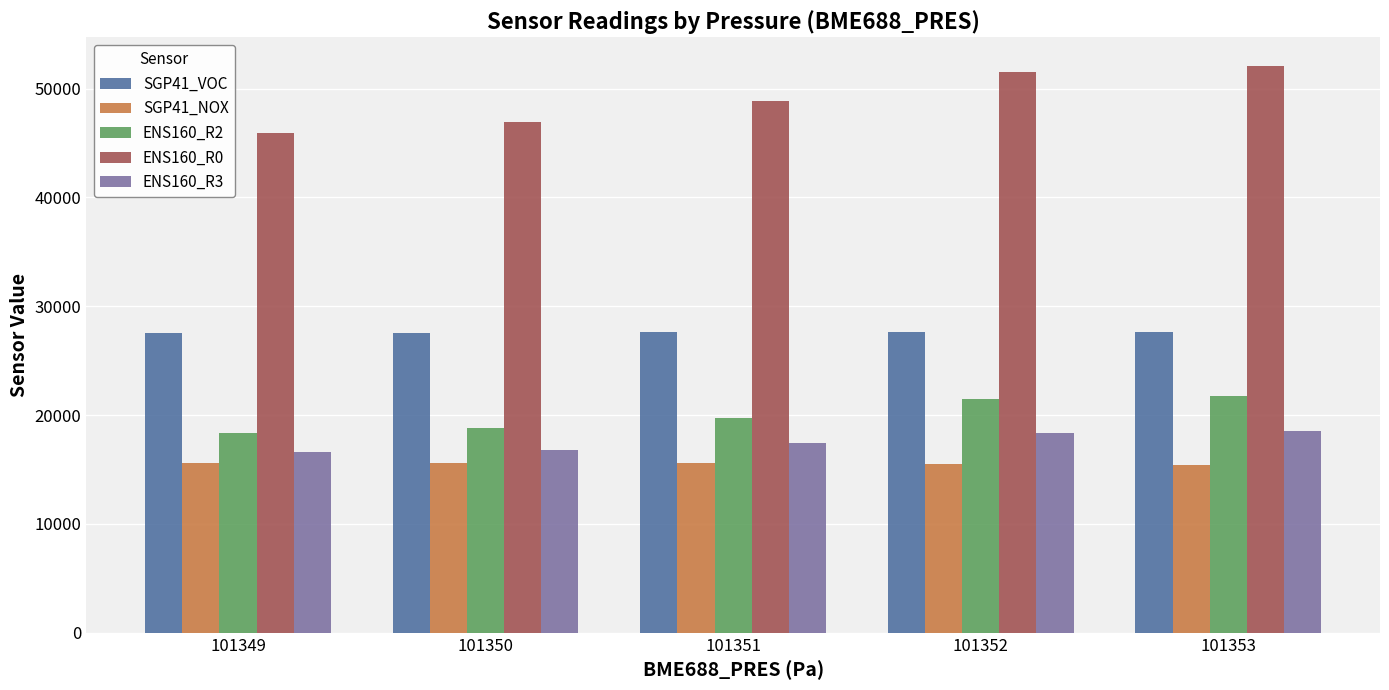

Which series has the largest range (max minus min)?

ENS160_R0